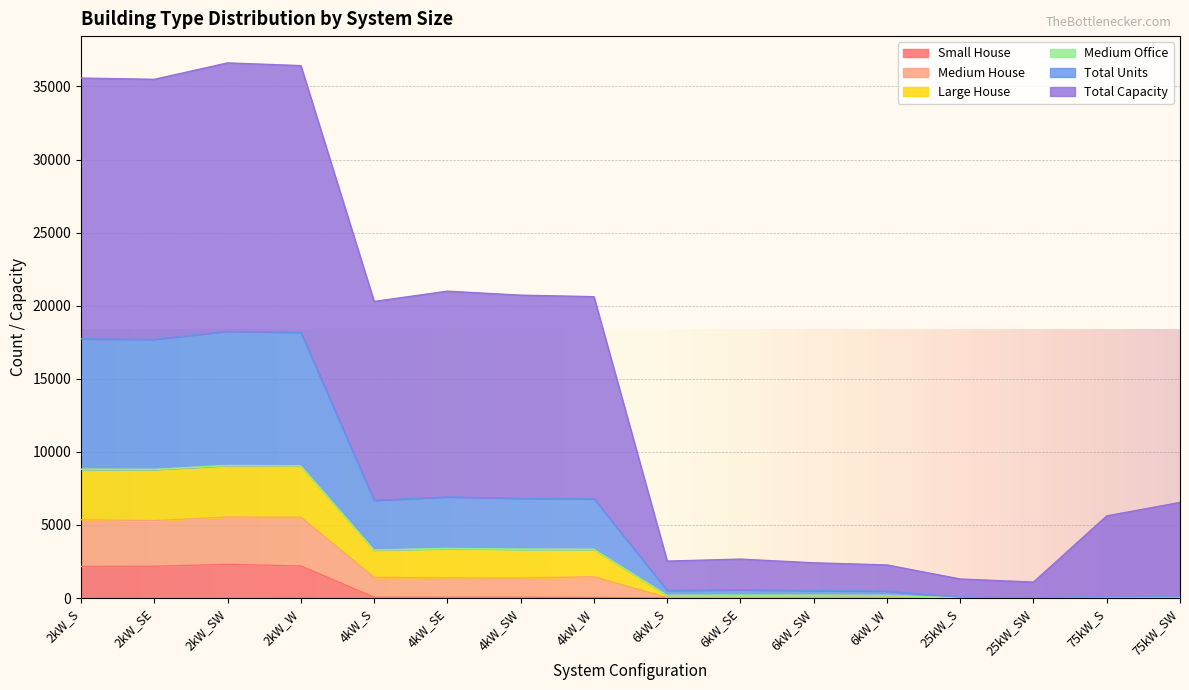

Does the chart display data point markers on the line(s)?

No